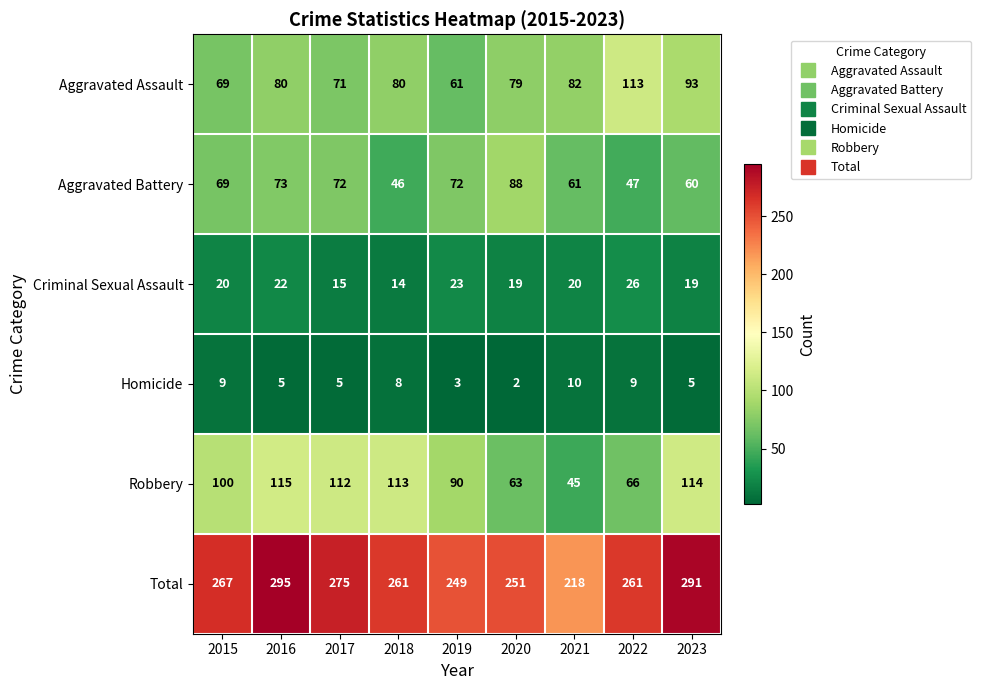

Rank the series at 2023 from lowest to highest value.

Homicide, Criminal Sexual Assault, Aggravated Battery, Aggravated Assault, Robbery, Total